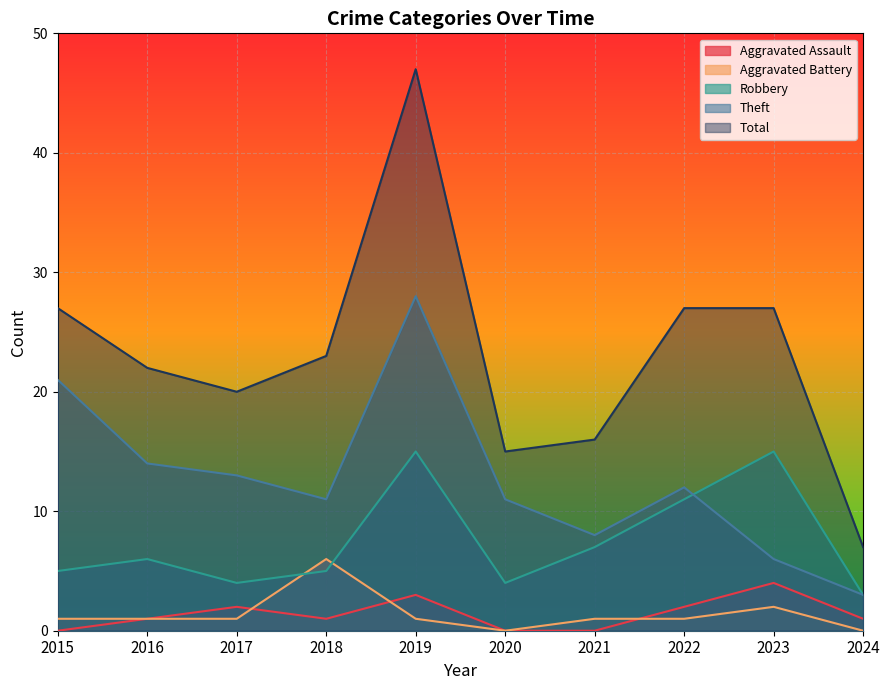

Which series has the largest range (max minus min)?

Total